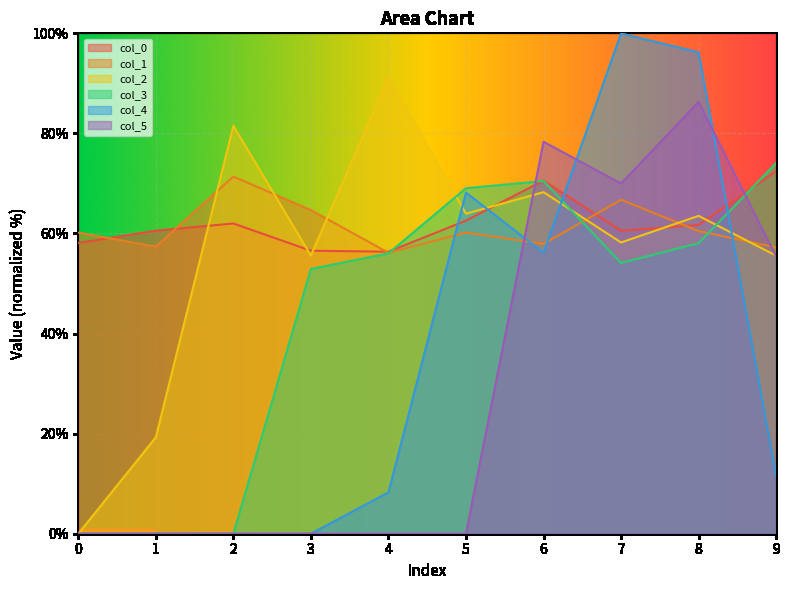

Count the number of categories in the chart.

10